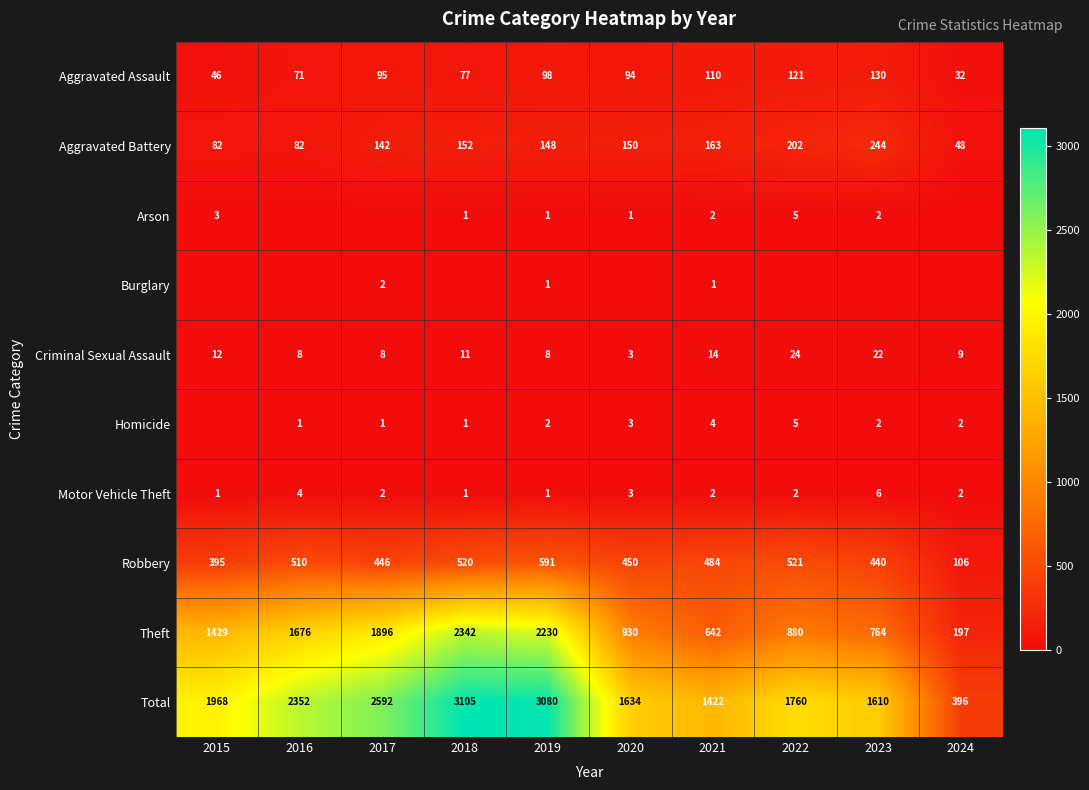

What is the lowest value of the Robbery series?

106